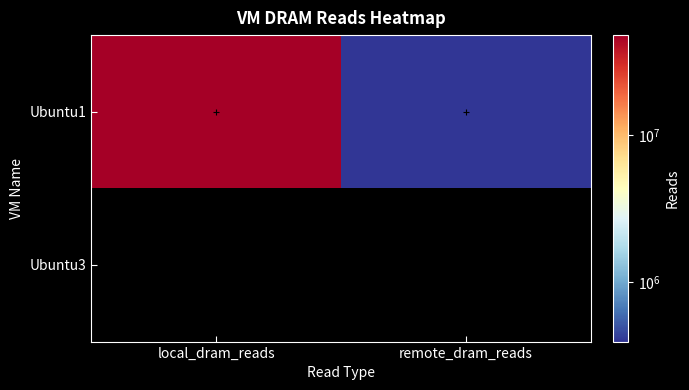

Rank the series at remote_dram_reads from lowest to highest value.

Ubuntu1, Ubuntu3